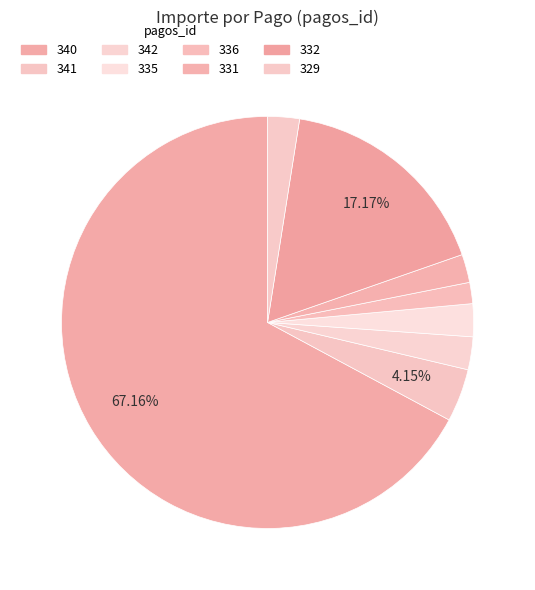

Is it true that 340 is 67% of the pie?

True